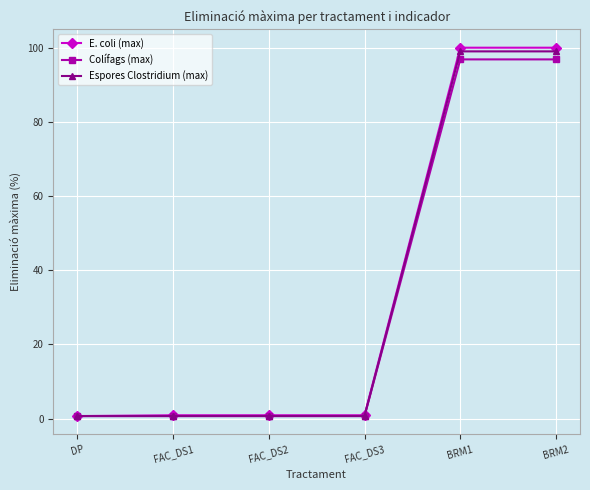

The E. coli (max) series shows 0.9 at FAC_DS3. True or false?

True